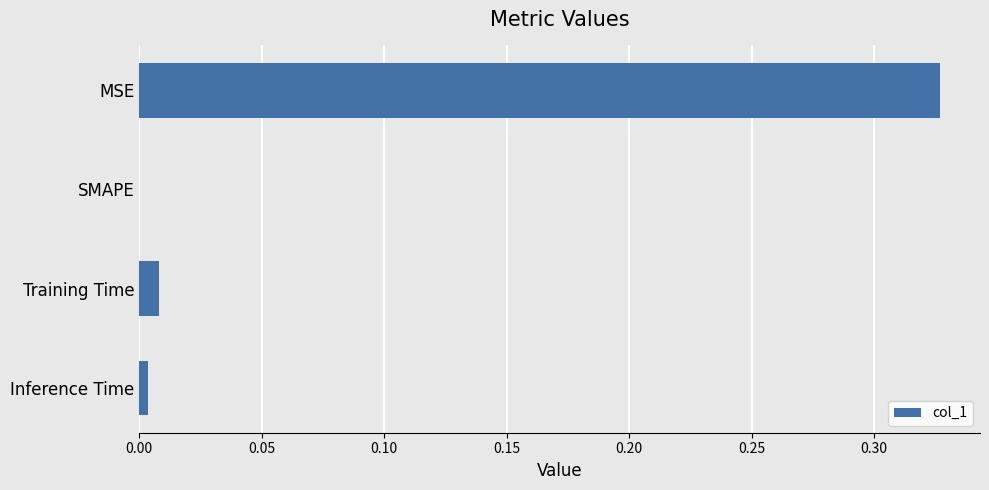

What is the change in value from MSE to SMAPE?

-0.3